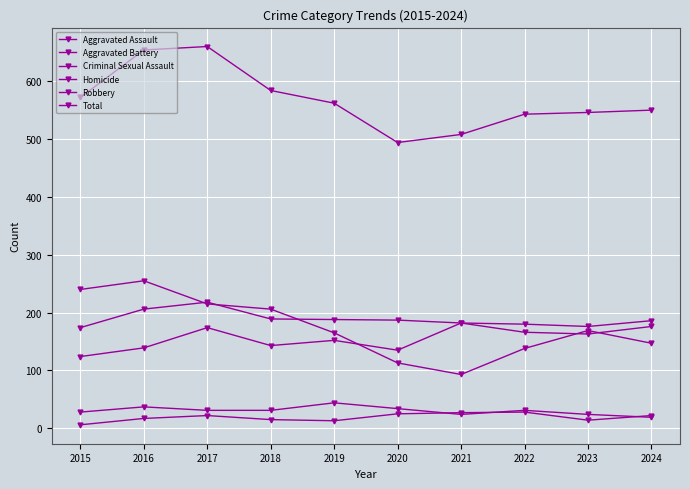

What is the sum of all Aggravated Battery values?

1849